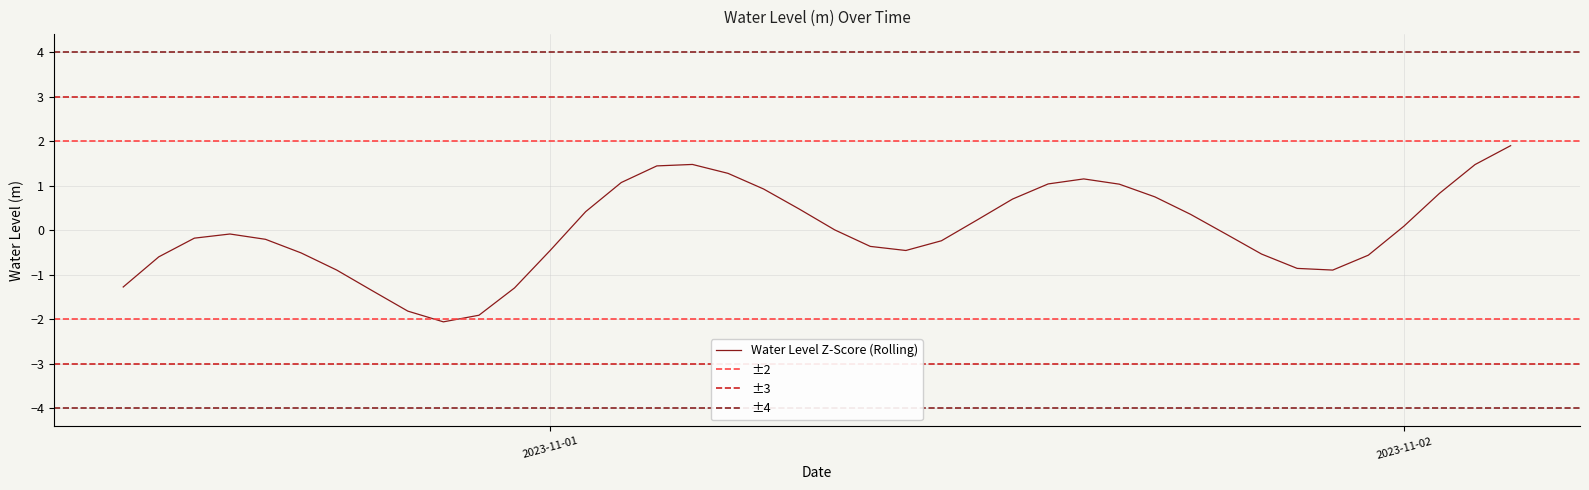

What is the value of the 8th point from the left?

-1.4